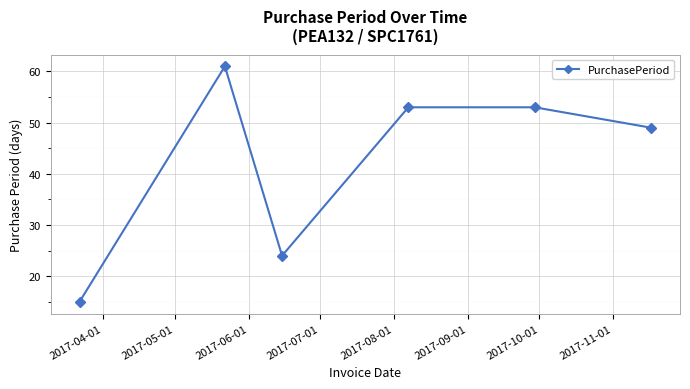

What is the sum of all values?

255